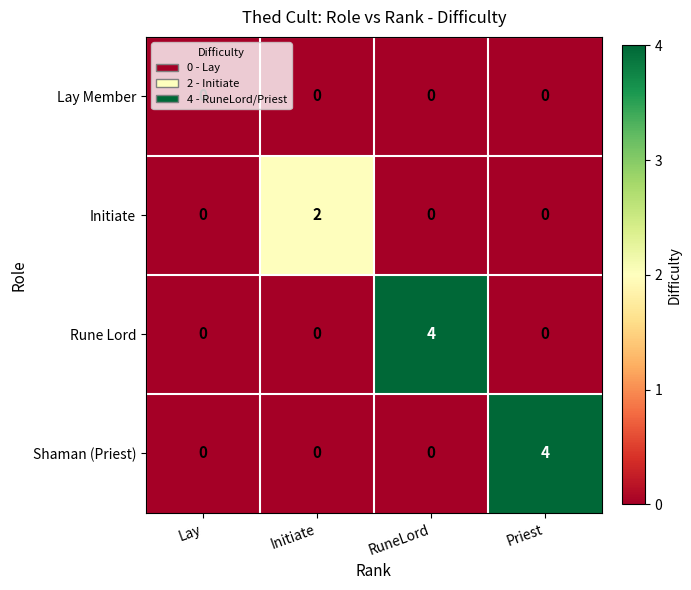

What is the total value across all series at RuneLord?

4